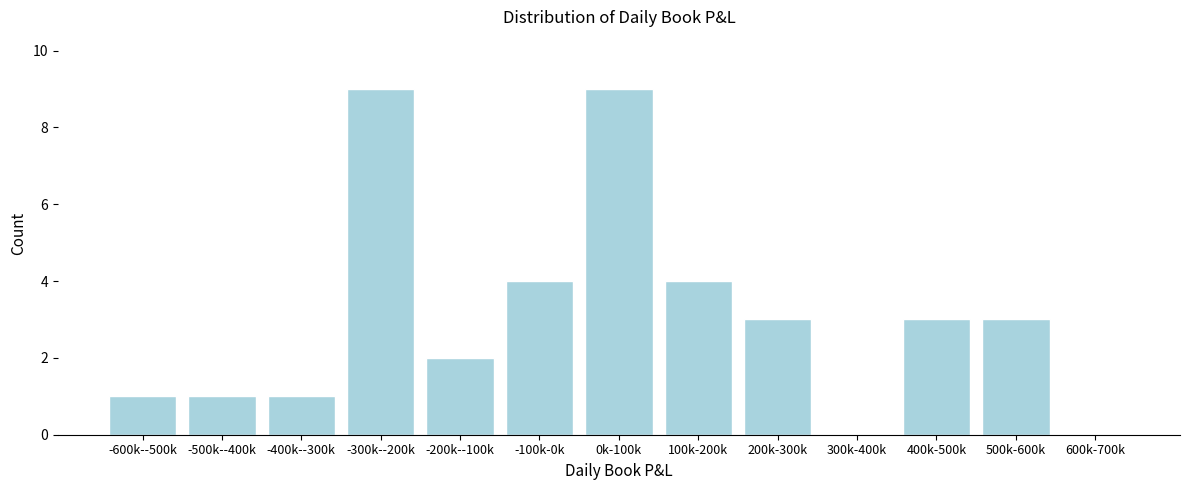

Reading right to left, list all the values displayed in this chart.

600k-700k=0	500k-600k=3	400k-500k=3	300k-400k=0	200k-300k=3	100k-200k=4	0k-100k=9	-100k-0k=4	-200k--100k=2	-300k--200k=9	-400k--300k=1	-500k--400k=1	-600k--500k=1